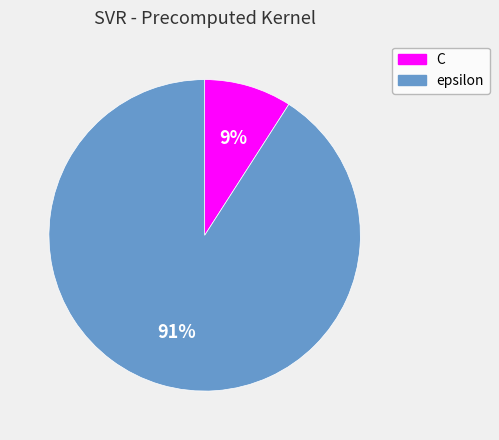

How many segments does this pie chart have?

2